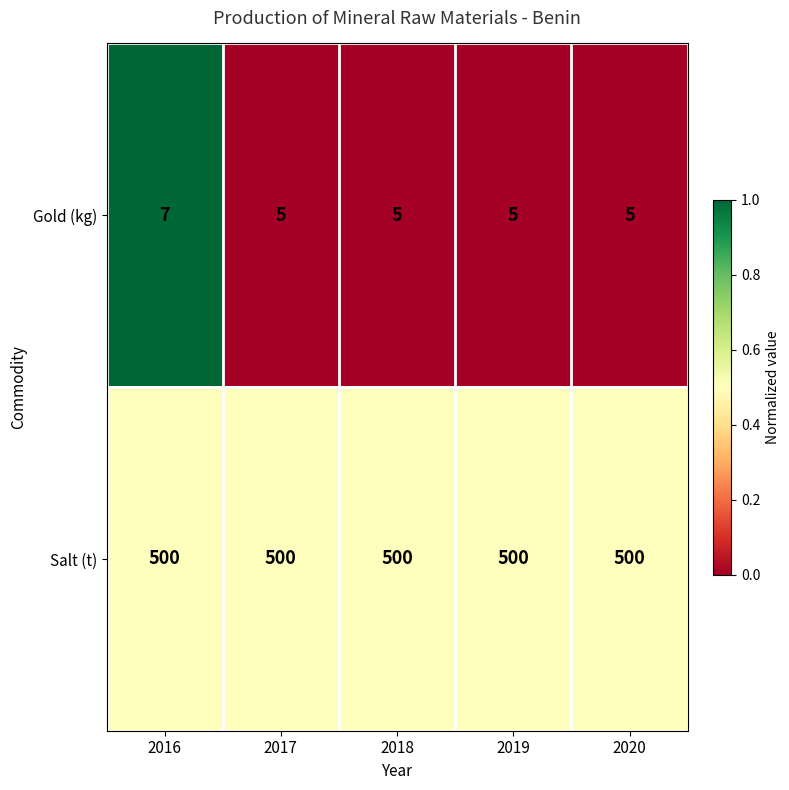

What is the maximum value shown in the chart?

500